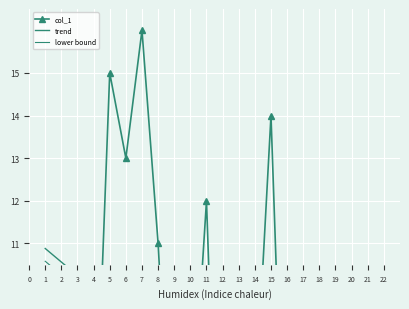

Where does the data first go above 9?

9